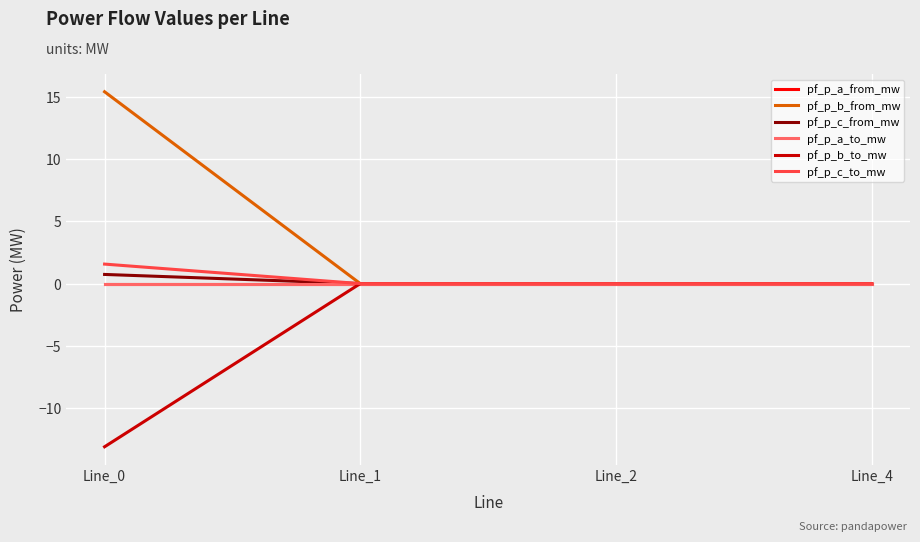

List the series in order of their peak value, highest first.

pf_p_b_from_mw, pf_p_c_to_mw, pf_p_c_from_mw, pf_p_a_to_mw, pf_p_a_from_mw, pf_p_b_to_mw